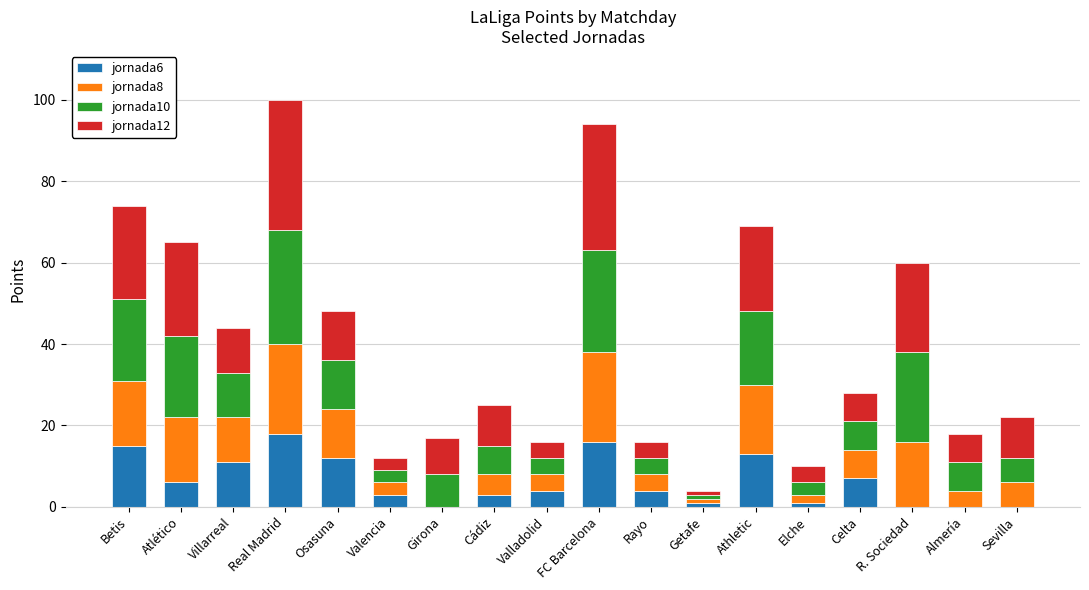

What is the total value across all series at Villarreal?

44